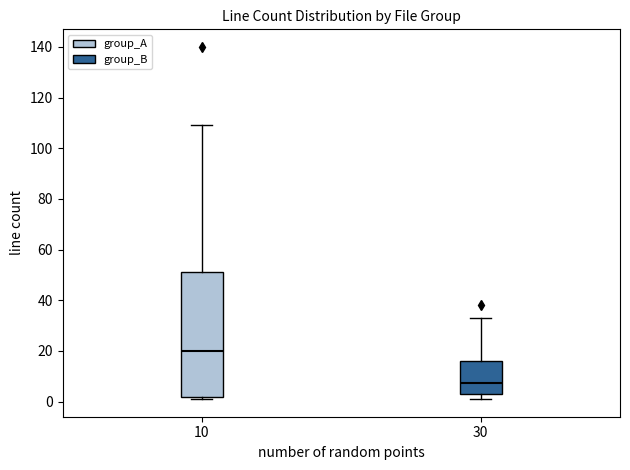

Which box is the tallest, from its lower edge to its upper edge?

10